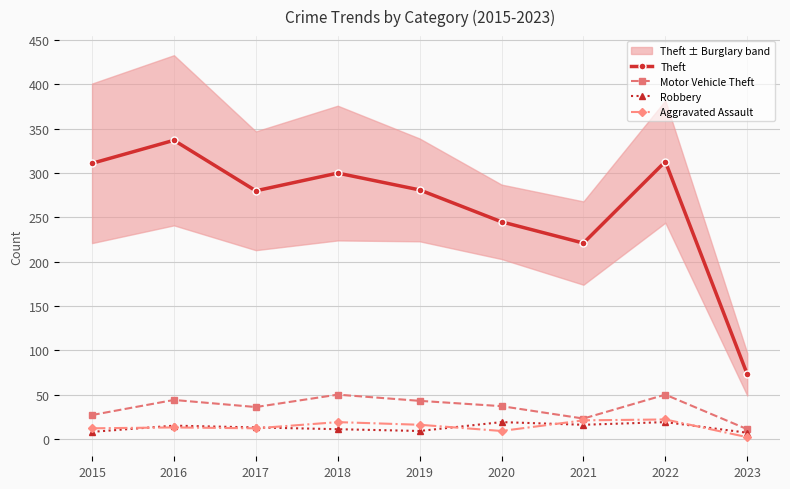

Reading left to right, transcribe all the data shown in this chart.

Theft: 311	337	280	300	281	245	221	313	73
Motor Vehicle Theft: 27	44	36	50	43	37	23	50	11
Robbery: 8	15	13	11	9	19	16	19	7
Aggravated Assault: 12	13	12	19	16	9	21	22	2